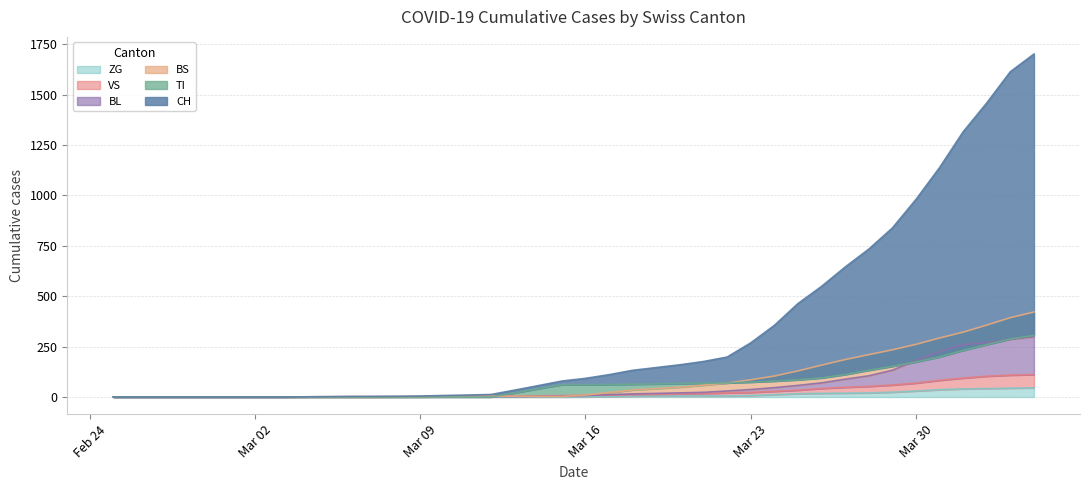

Reading left to right, what are all the values shown in this chart?

CH: 0.0	0.0	0.0	0.0	0.0	0.0	0.0	0.0	0.7	1.7	2.7	3.0	3.7	4.7	7.3	9.7	12.3	34.0	56.3	79.0	92.3	110.7	132.3	146.0	159.7	176.0	198.0	268.3	355.0	463.3	548.7	644.7	733.3	838.3	980.0	1138.0	1315.7	1459.0	1614.0	1701.7
TI: 0.0	0.0	0.0	0.0	0.0	0.0	0.0	0.0	0.0	0.0	0.0	0.0	0.0	0.0	0.0	0.0	0.0	20.3	40.7	61.0	61.3	61.7	63.0	64.7	66.7	68.3	69.7	73.7	78.7	85.3	94.3	111.3	132.7	152.0	174.0	198.7	231.3	259.7	288.0	305.0
BS: 0.0	0.0	0.0	0.0	0.0	0.0	0.0	0.0	0.0	0.0	0.0	0.0	0.0	0.0	1.3	2.7	4.0	4.0	2.7	2.7	9.7	21.7	35.0	42.0	49.0	58.7	69.3	85.3	103.7	129.3	158.0	185.7	210.0	234.0	261.0	292.7	321.7	356.7	393.7	421.7
BL: 0.0	0.0	0.0	0.0	0.0	0.0	0.0	0.0	0.0	0.0	0.0	0.0	0.3	1.0	1.7	2.0	2.0	2.0	3.0	4.0	7.7	11.3	15.3	17.7	20.3	23.0	29.7	37.0	46.3	57.3	70.0	88.3	105.0	132.7	180.3	225.3	260.3	269.0	286.0	298.3
VS: 0.0	0.0	0.0	0.0	0.0	0.0	0.0	0.0	0.7	1.3	2.0	2.0	2.0	2.0	2.3	2.7	3.7	4.7	5.7	6.7	8.3	10.0	11.3	12.7	14.7	17.0	20.0	22.7	28.0	33.7	42.0	48.0	52.3	59.3	68.7	82.7	93.7	103.0	108.3	111.0
ZG: 0.0	0.0	0.0	0.0	0.0	0.0	0.0	0.0	0.0	0.0	0.0	0.0	0.0	0.0	0.0	0.0	0.0	0.0	0.0	0.0	0.3	2.0	3.7	5.0	5.0	5.0	5.0	7.3	11.7	16.0	18.0	19.0	20.0	23.7	29.7	36.0	40.0	41.7	43.7	45.3